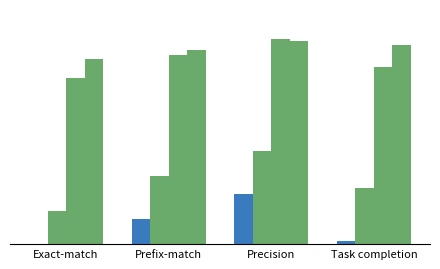

What is the label of the 2nd bar from the right?

Precision